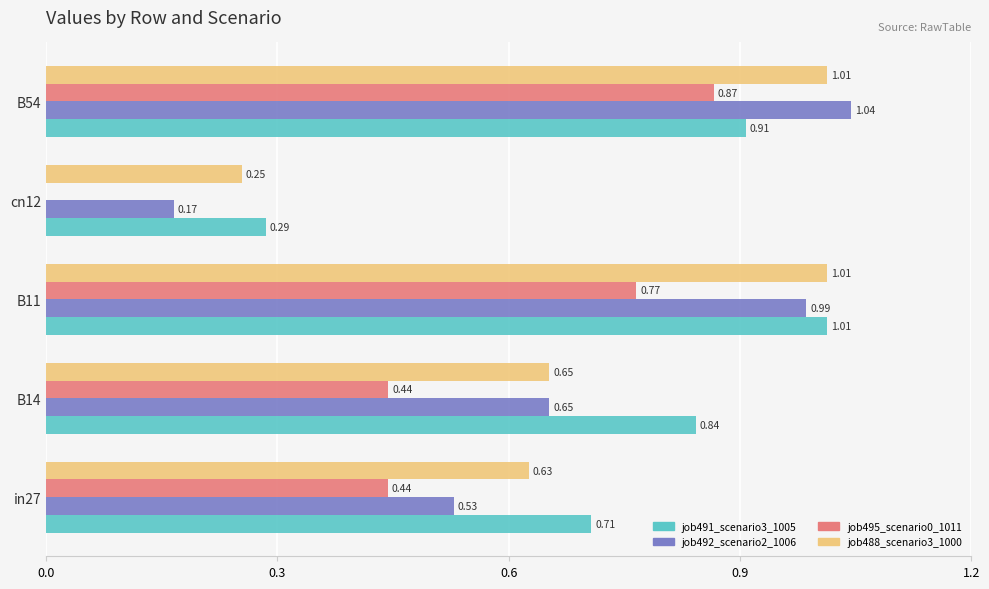

Which series changed the most between B14 and B11?

job488_scenario3_1000